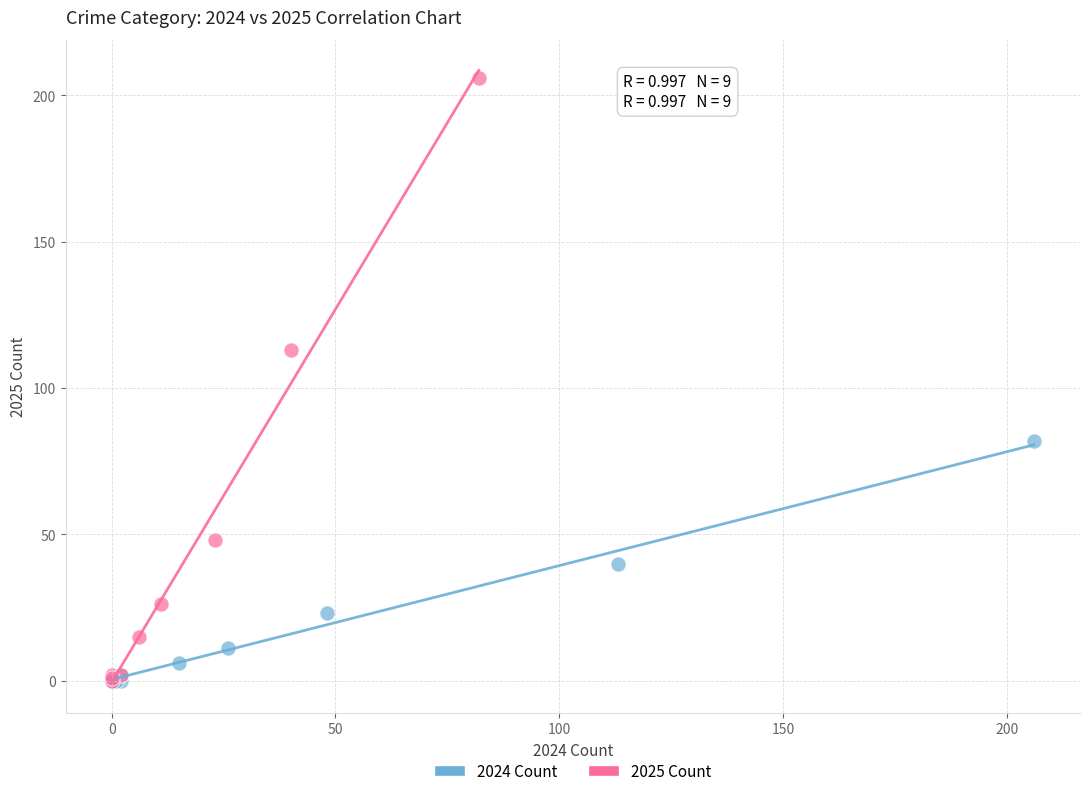

Which series has the largest Y range (max minus min)?

2025 Count